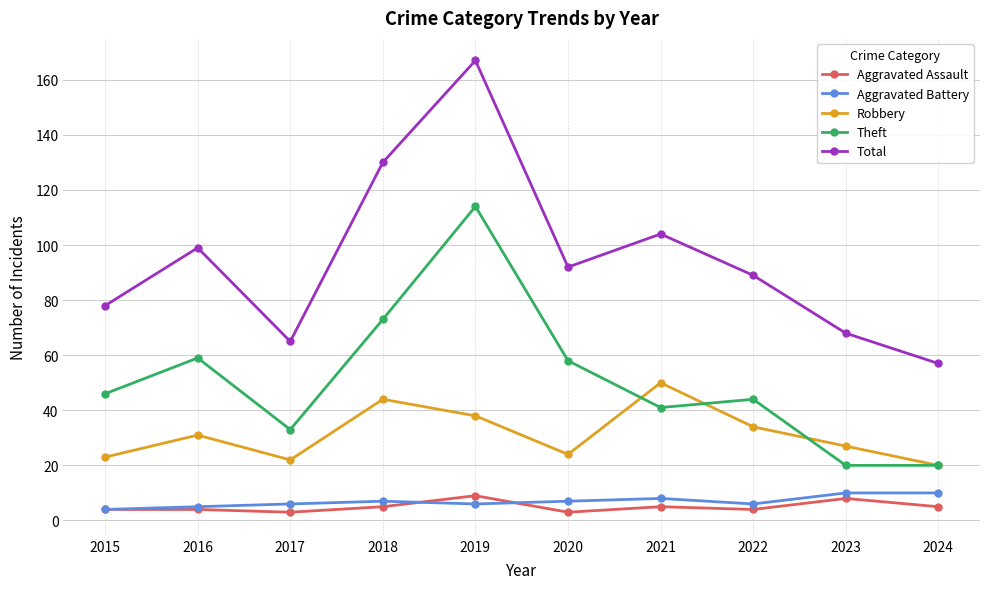

True or false: Theft and Aggravated Battery cross at least once.

False